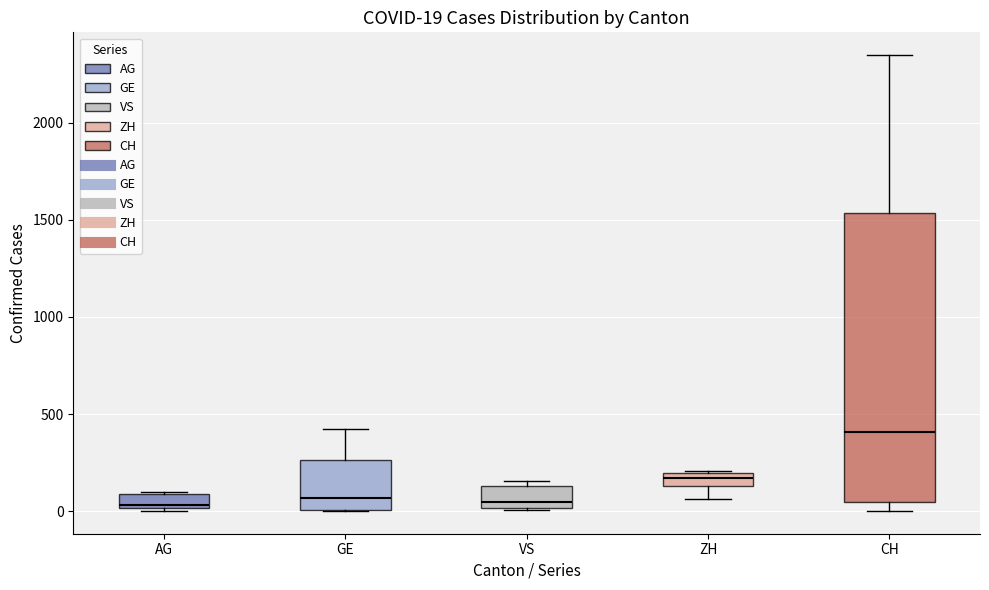

Which box is the tallest, from its lower edge to its upper edge?

CH